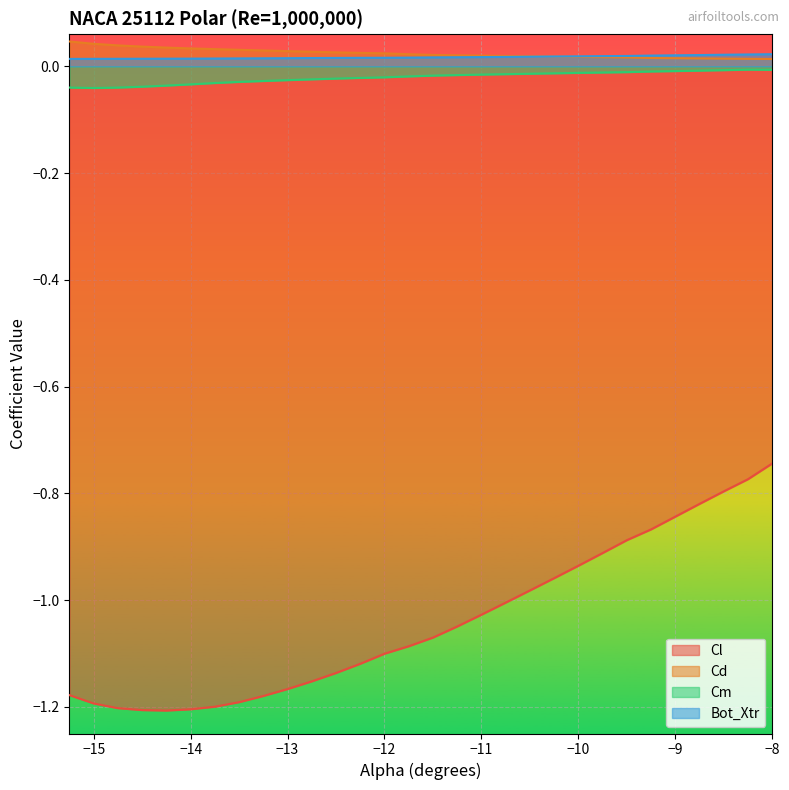

Count the number of categories in the chart.

30